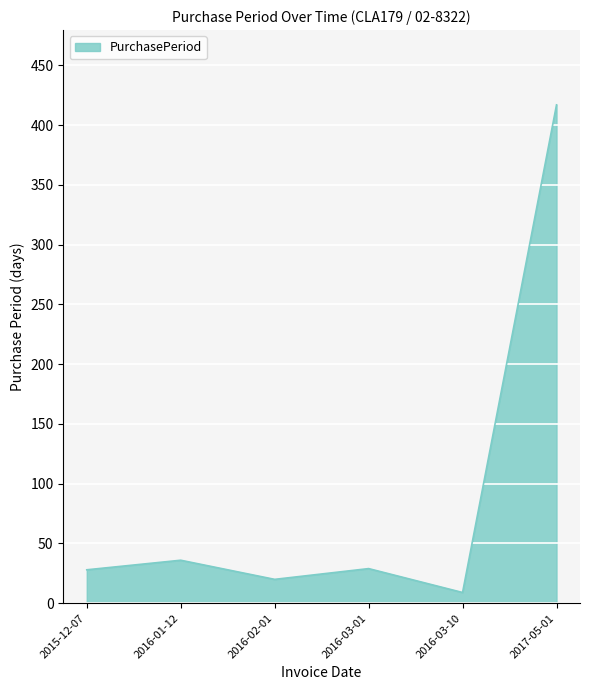

True or false: the data shows 36 at 2016-01-12.

True